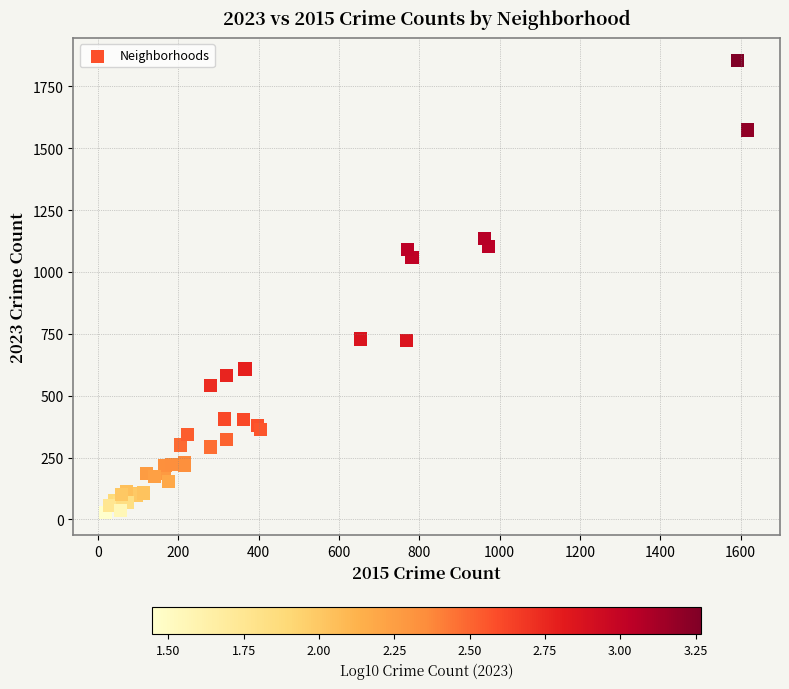

What Y value in the scatter plot is closest to 940?

1058